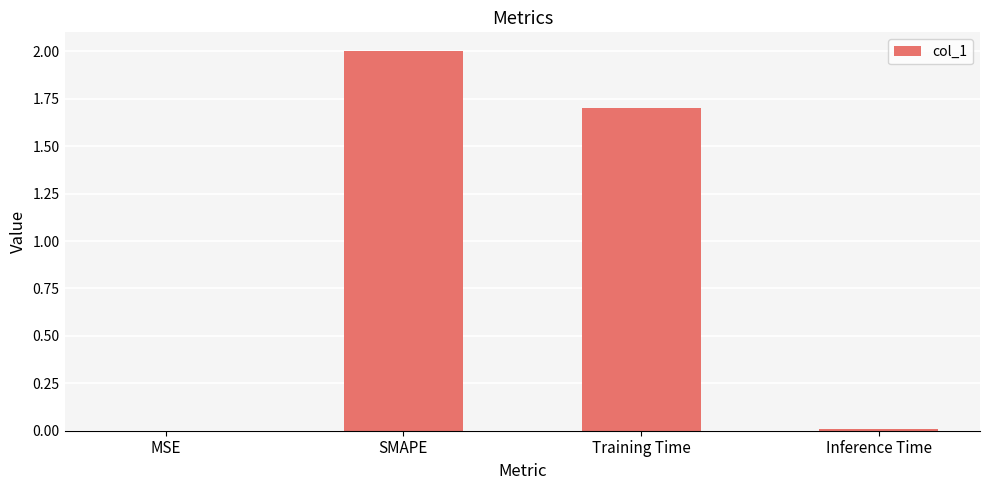

Where is the data nearest to the value 1?

Training Time